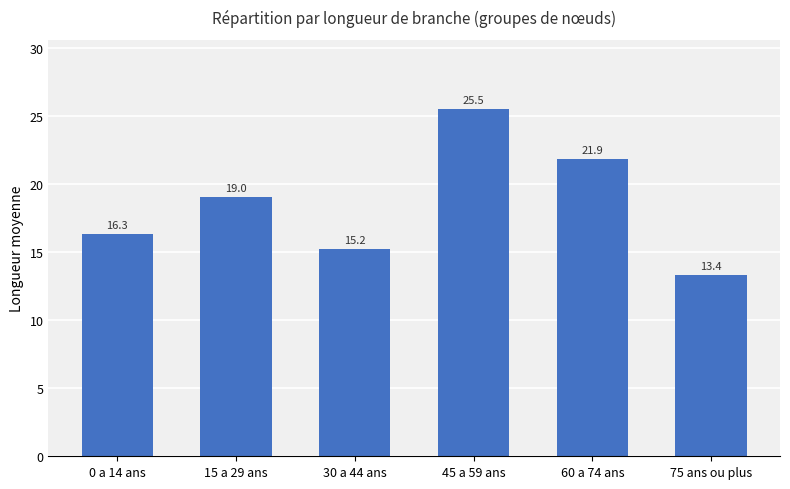

What position from the left is 60 a 74 ans?

5